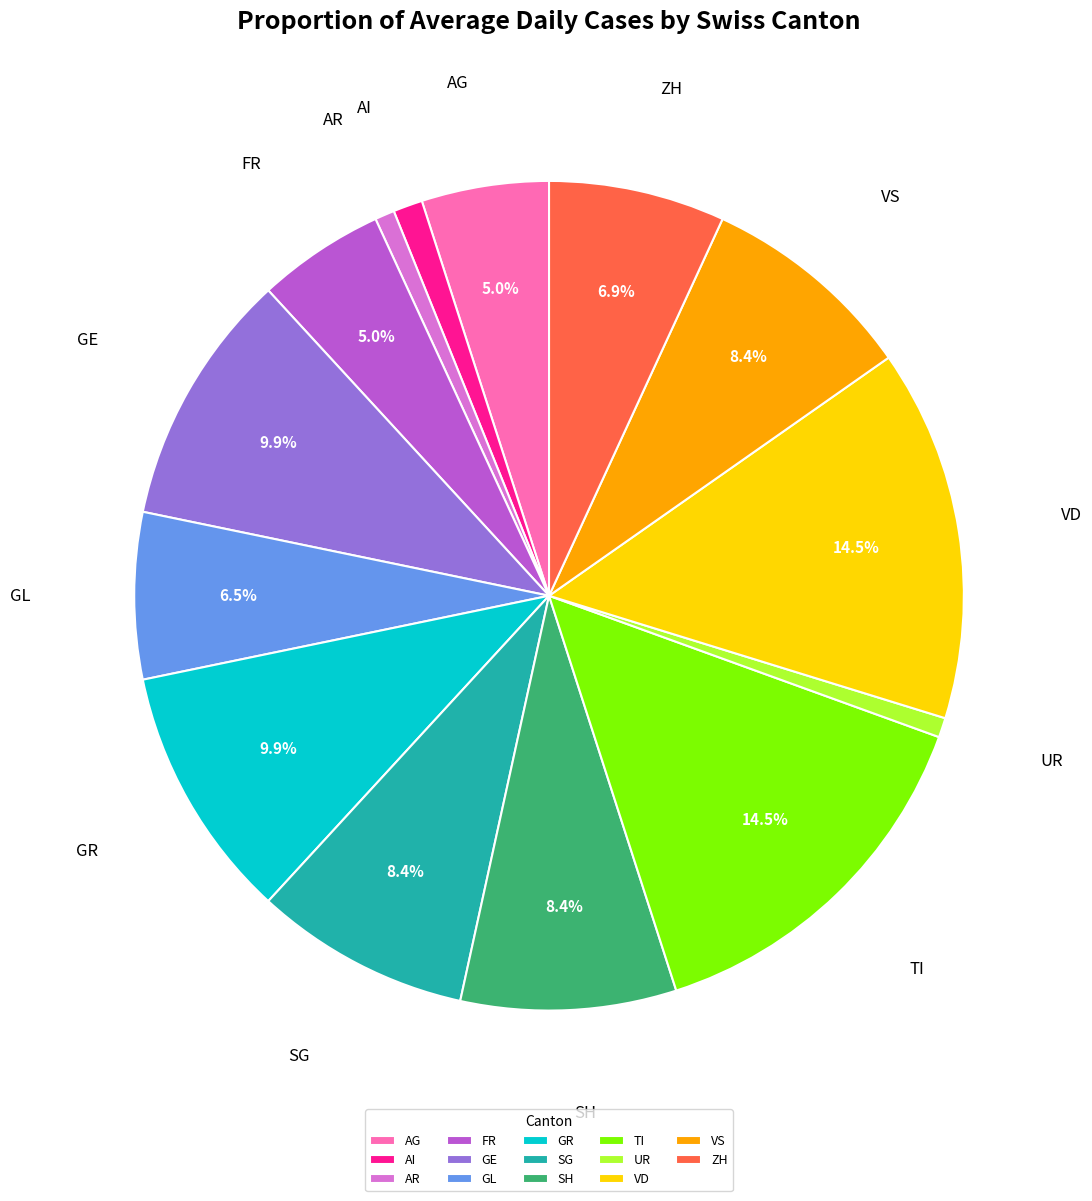

Combined, what portion of the pie is GL and SH?

14.9%